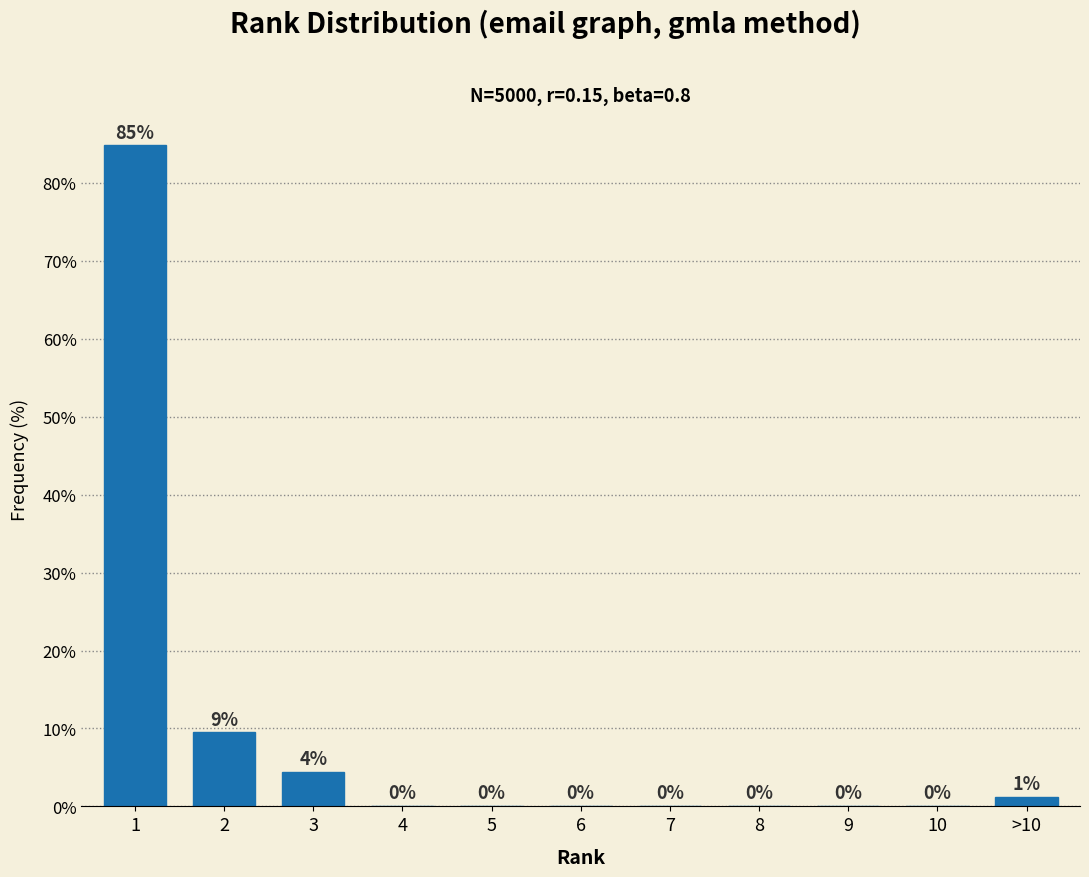

What is the greatest value displayed?

84.8